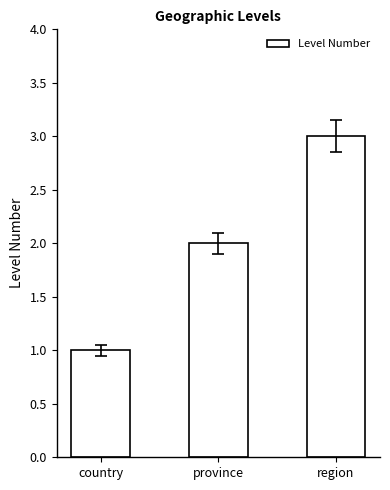

The chart shows a value of 2 at province. True or false?

True